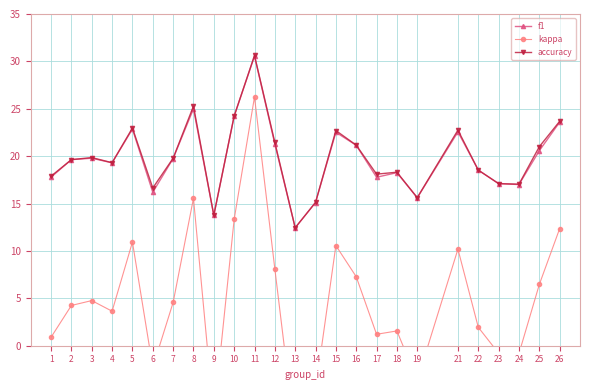

What is the difference between the accuracy values at 24 and 5?

5.9